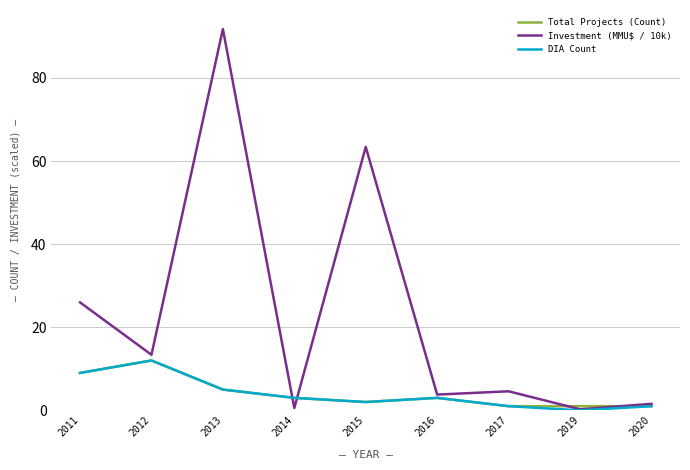

What is the total value across all series at 2017?

6.6